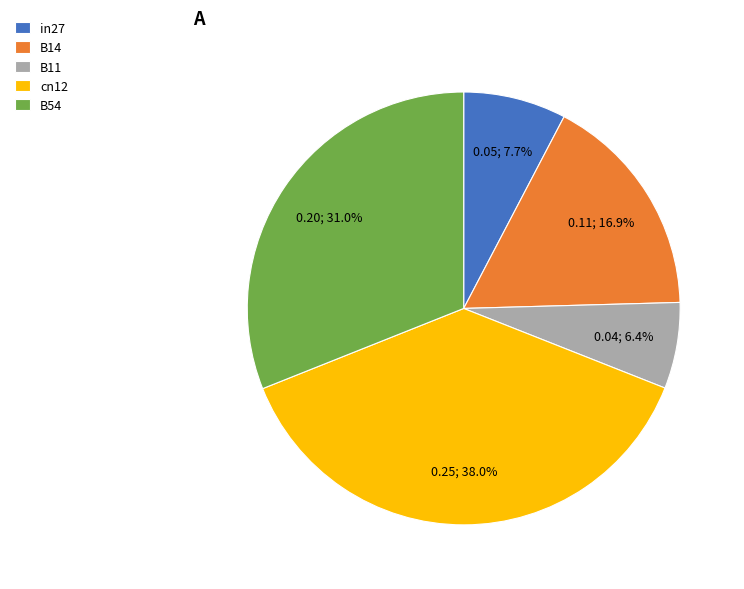

Is it true that B14 is 3% of the pie?

False